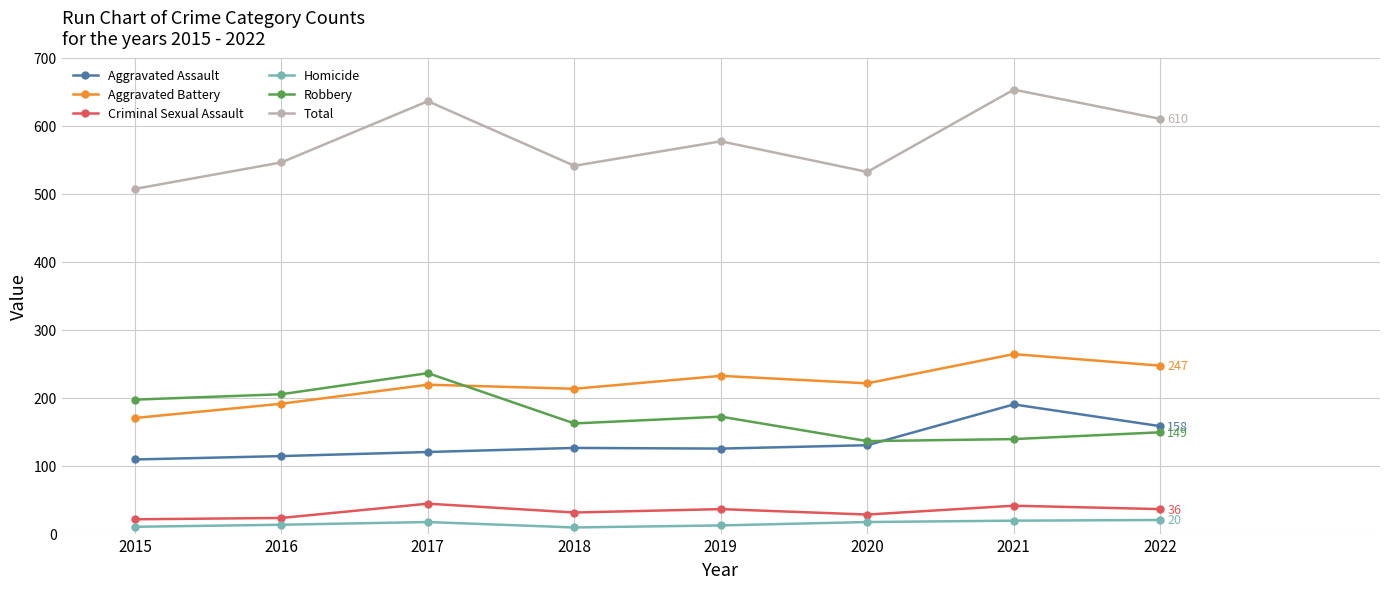

True or false: Criminal Sexual Assault and Aggravated Battery cross at least once.

False